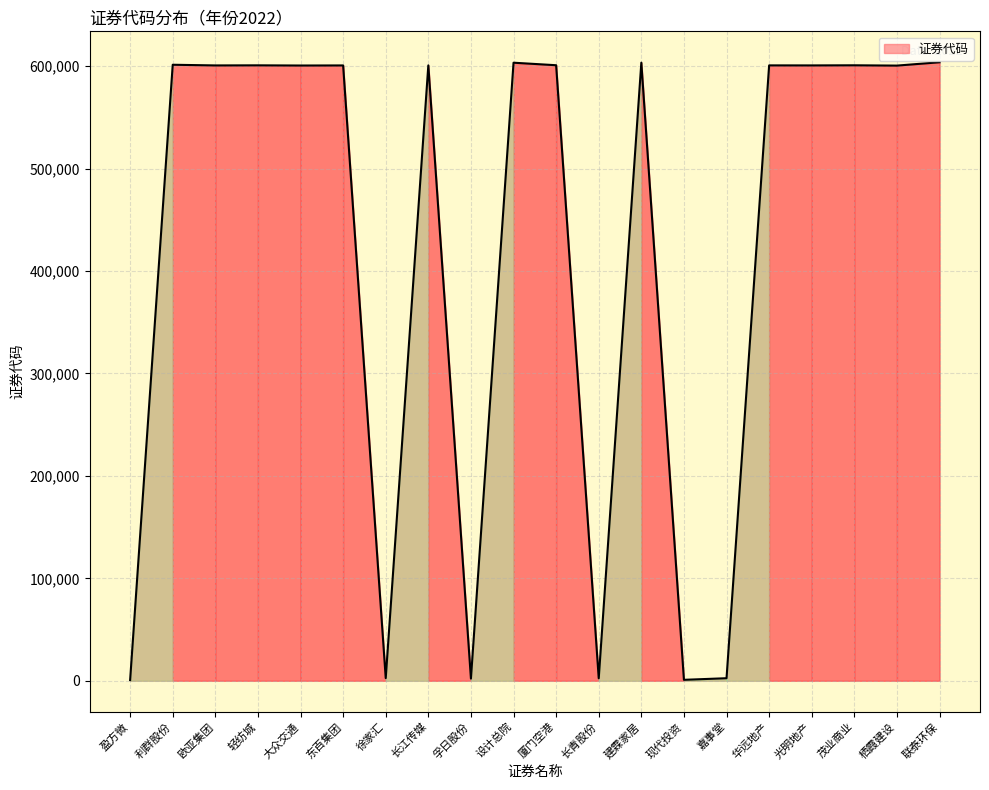

What value does the data have at 厦门空港, to the nearest 10?

600900